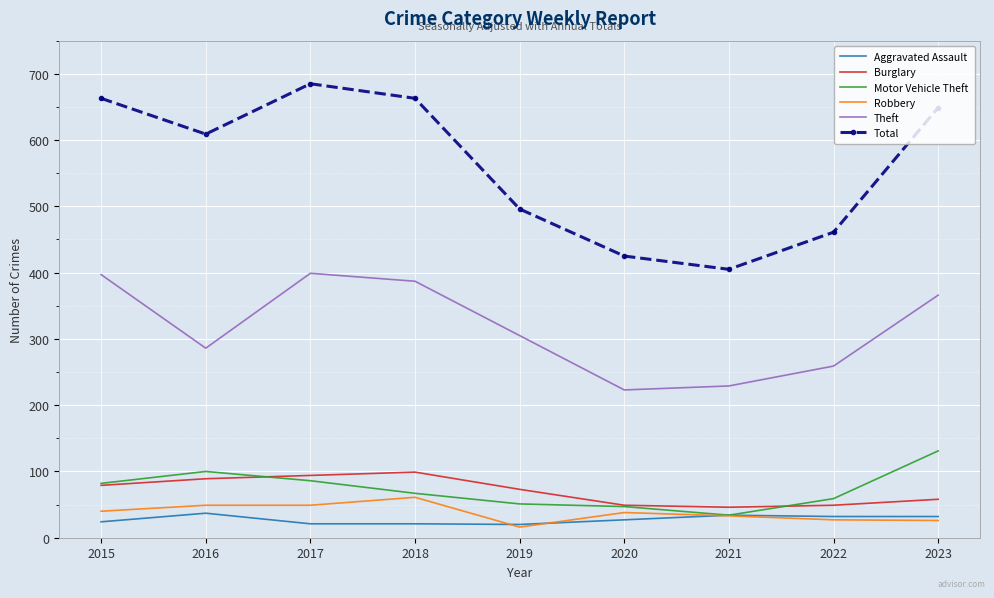

What is the sum of the Theft values at 2020 and 2023?

589